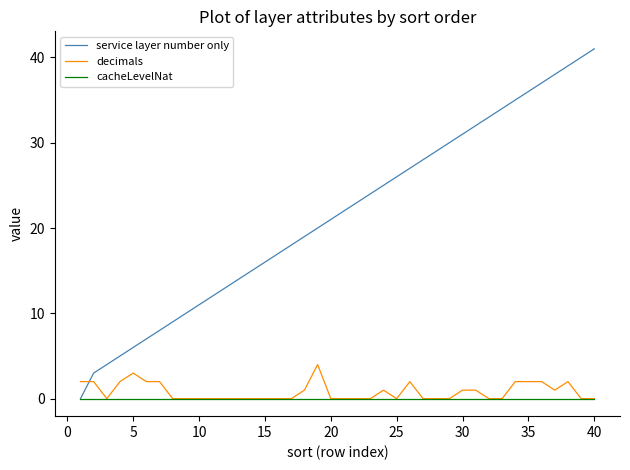

Which series has the largest total across all categories?

service layer number only